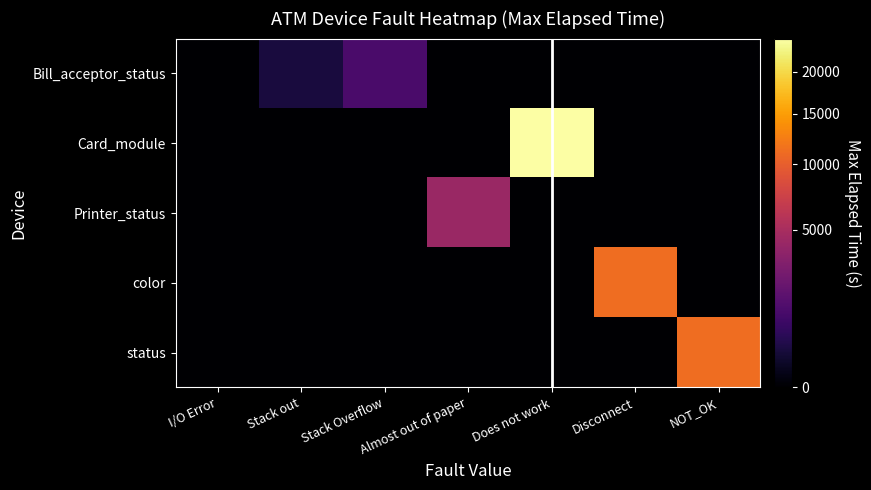

How many data points in color are above 0?

1